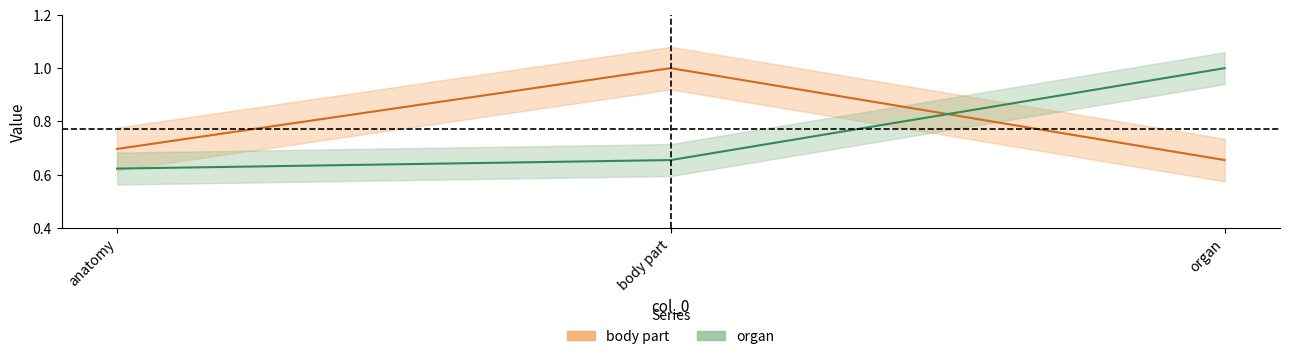

The value of body part at organ is 0.9. True or false?

False